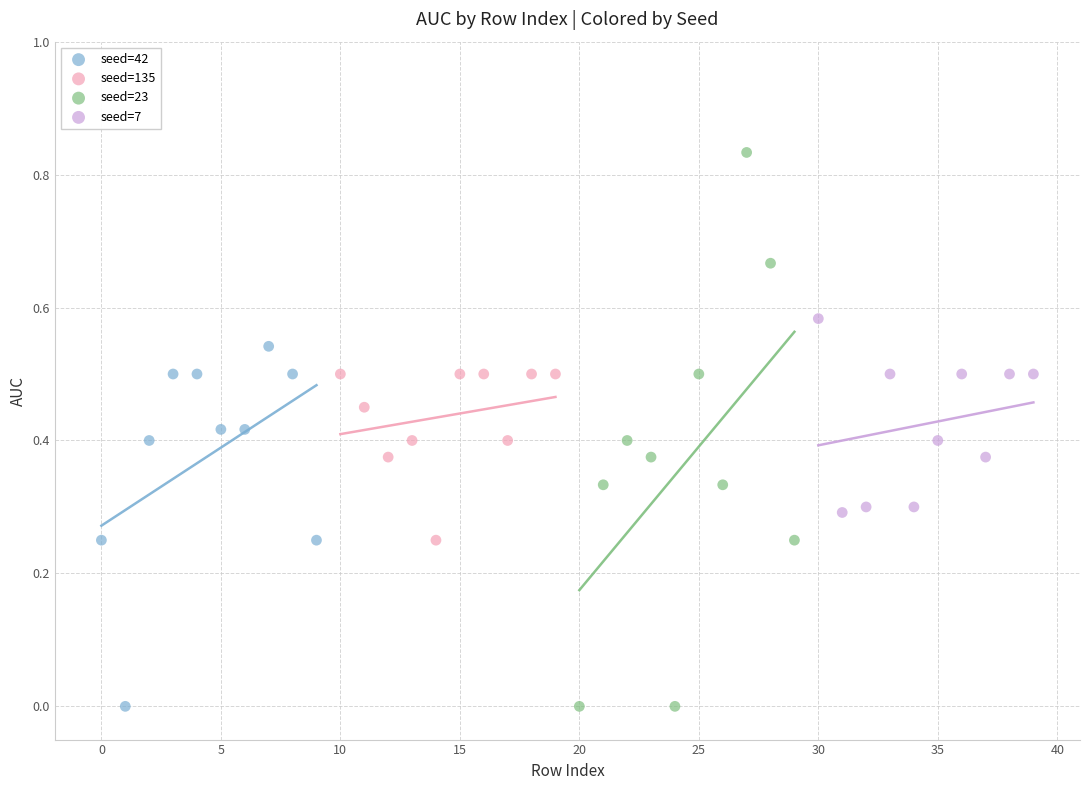

Which series has the widest spread of Y values?

seed=23